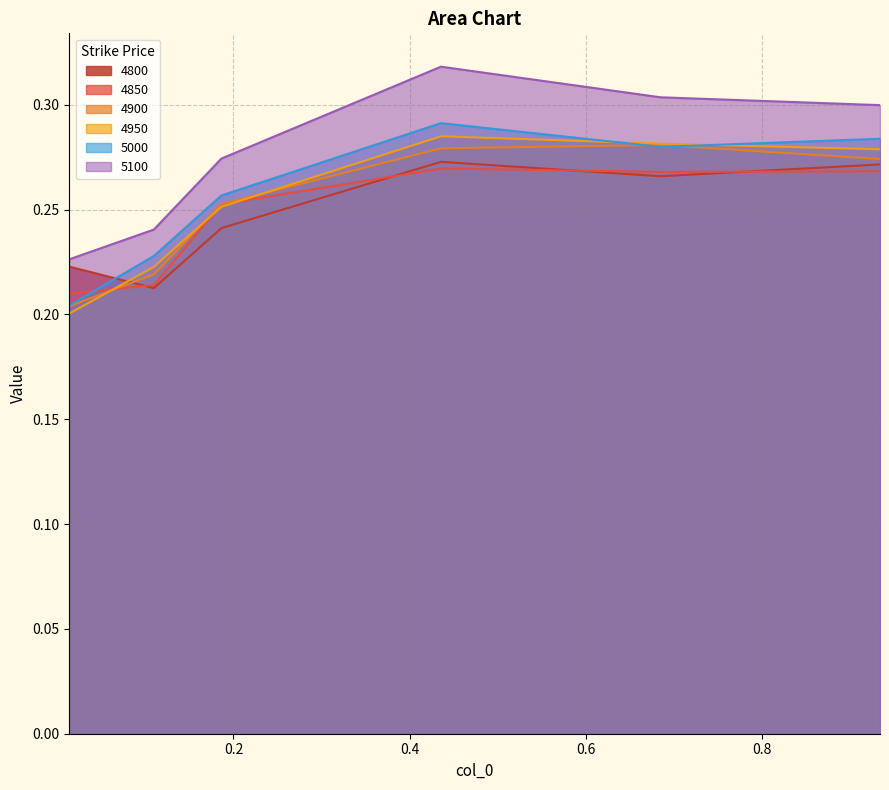

What is the difference between the second highest and second lowest values in the 5000 series?

0.1